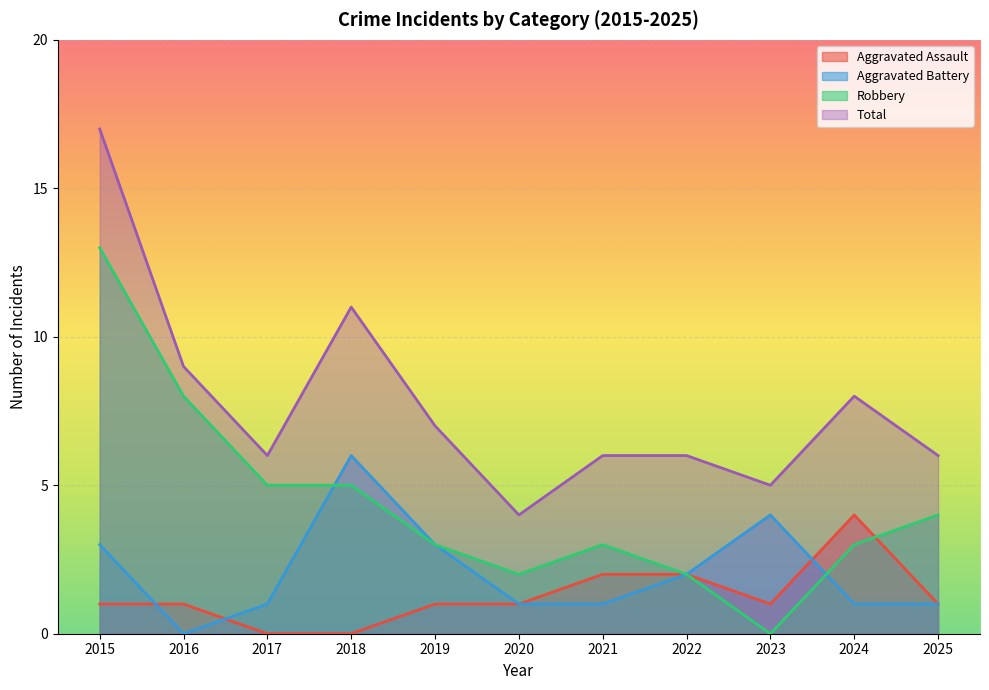

At which category is the sum across all series the highest?

2015